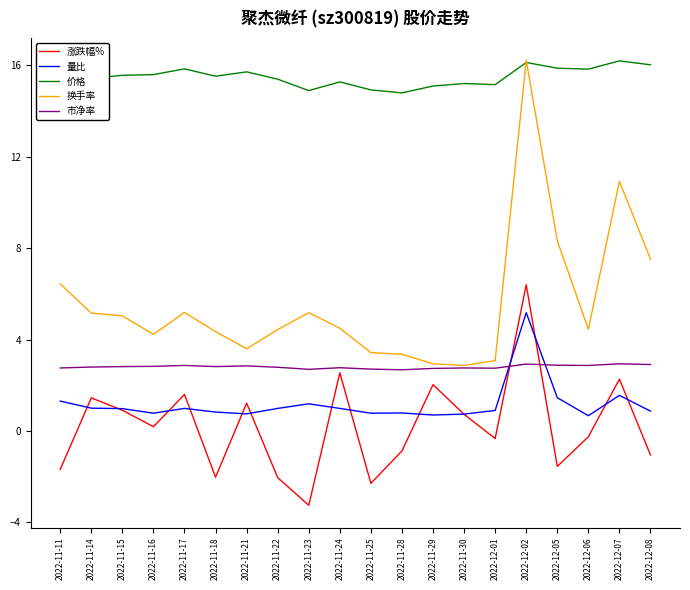

What is the difference between the highest and lowest values at 2022-11-29?

14.4